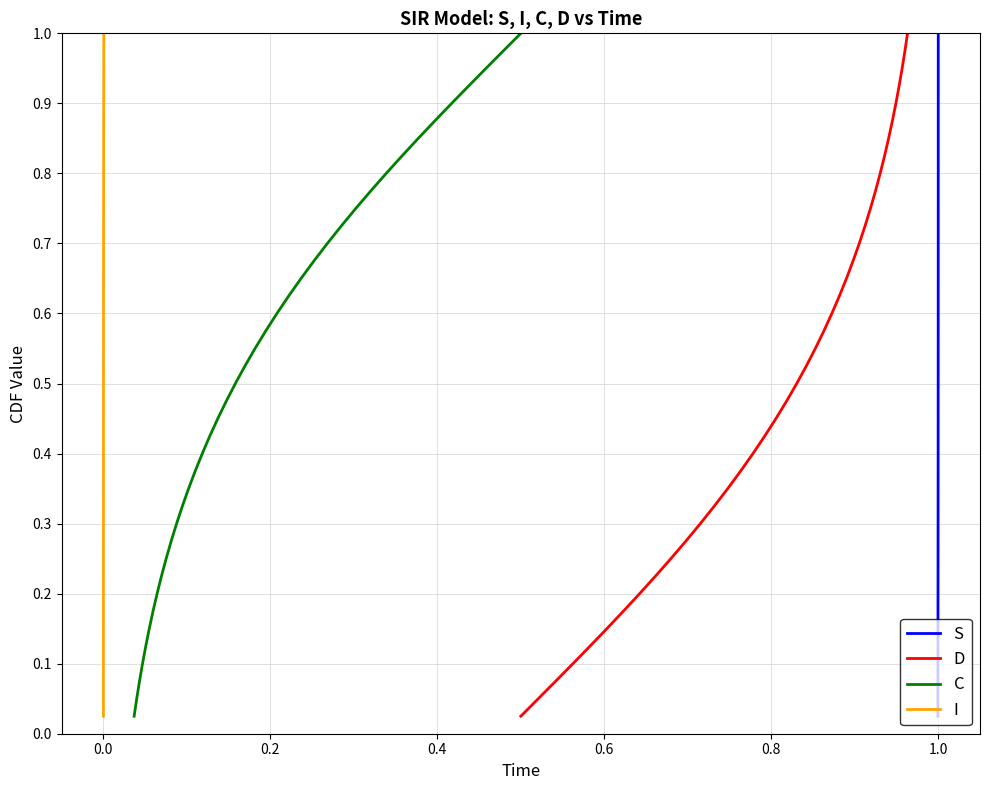

Does the chart display data point markers on the line(s)?

No